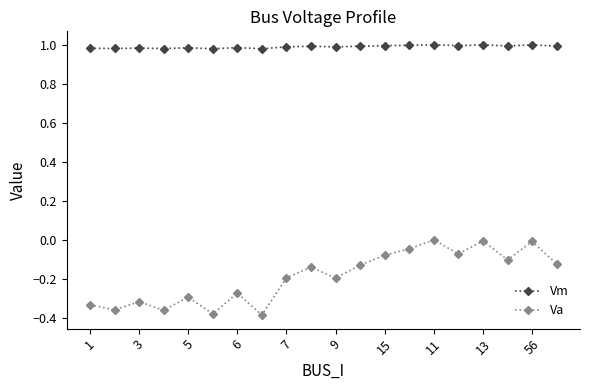

Which series has the widest spread of values?

Va